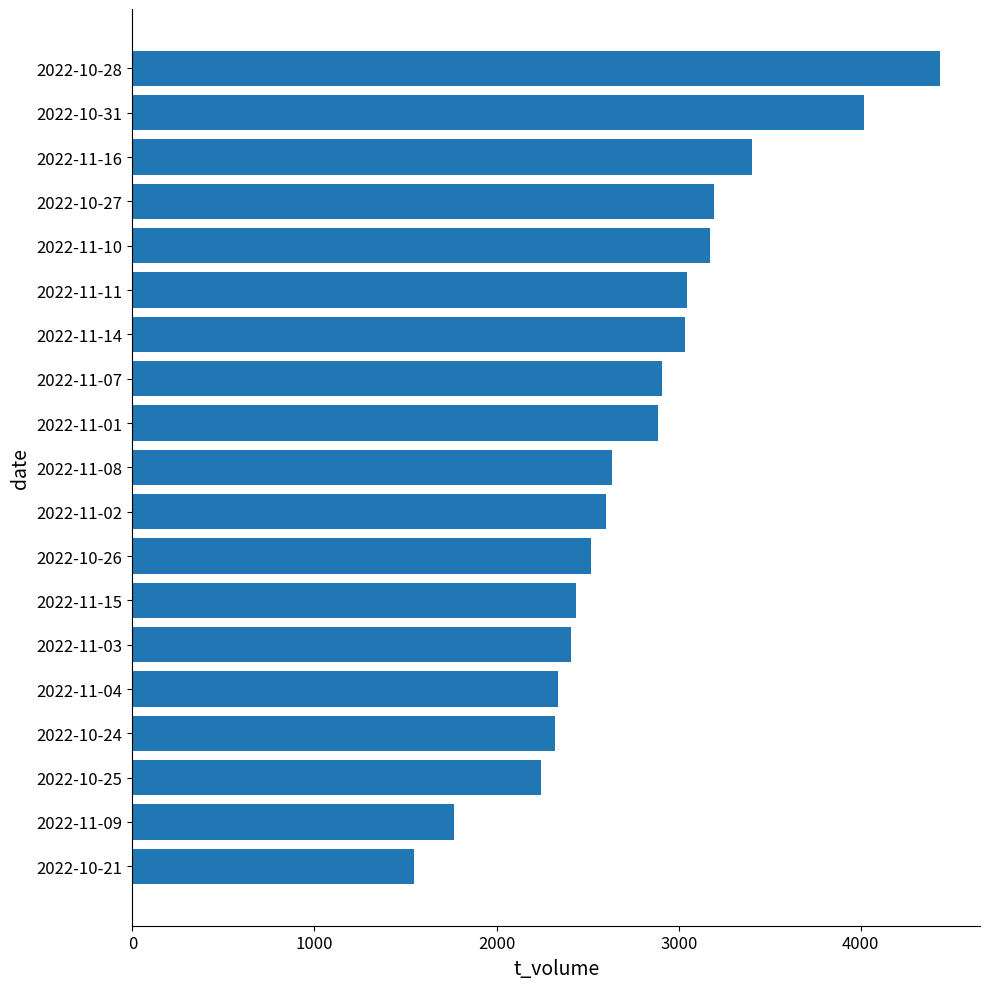

Is it true that the value at 2022-10-27 is 5297?

False